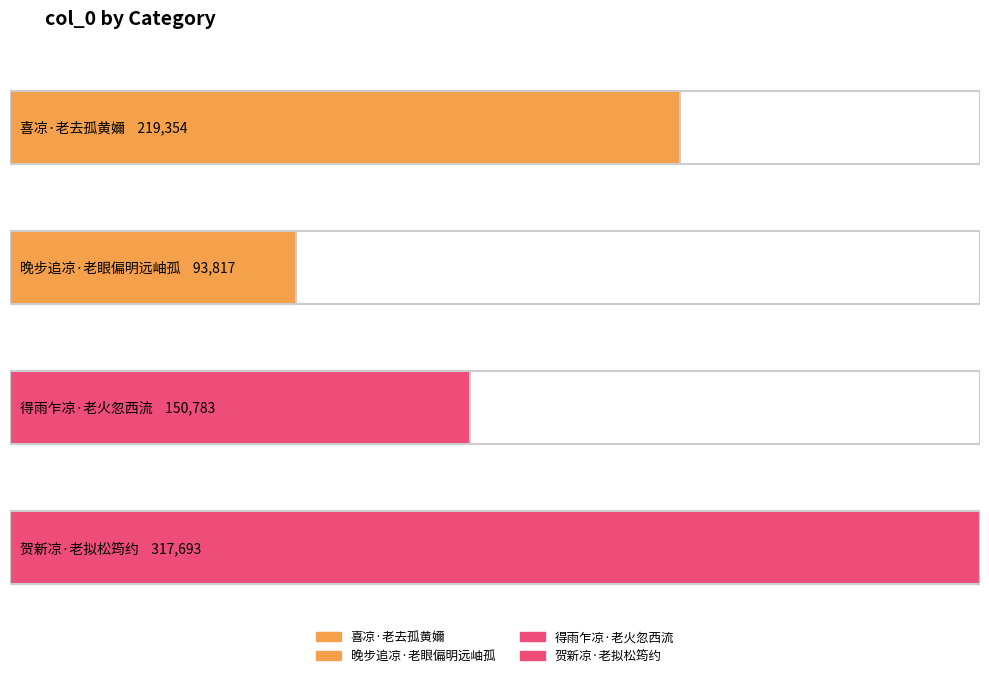

Rank the categories by value from lowest to highest.

晚步追凉·老眼偏明远岫孤, 得雨乍凉·老火忽西流, 喜凉·老去孤黄嬭, 贺新凉·老拟松筠约